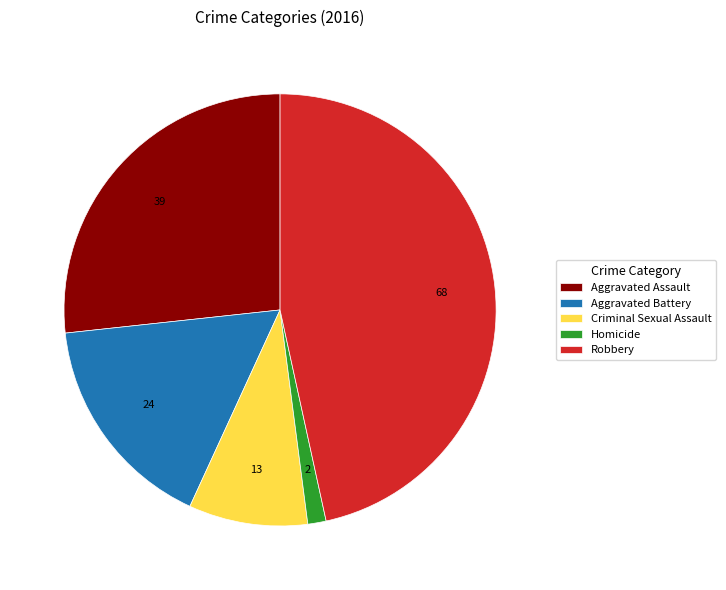

Between Robbery and Aggravated Battery, which is larger?

Robbery